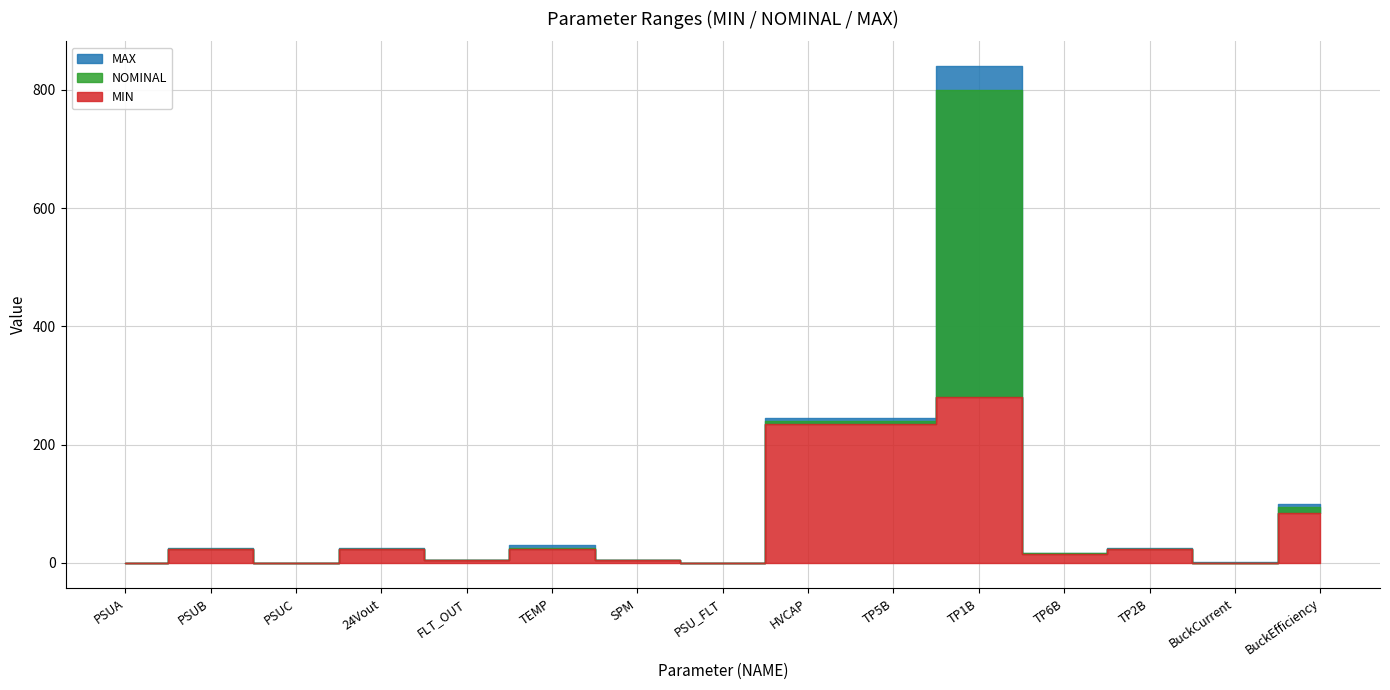

List the series in order of their peak value, lowest first.

MIN, NOMINAL, MAX